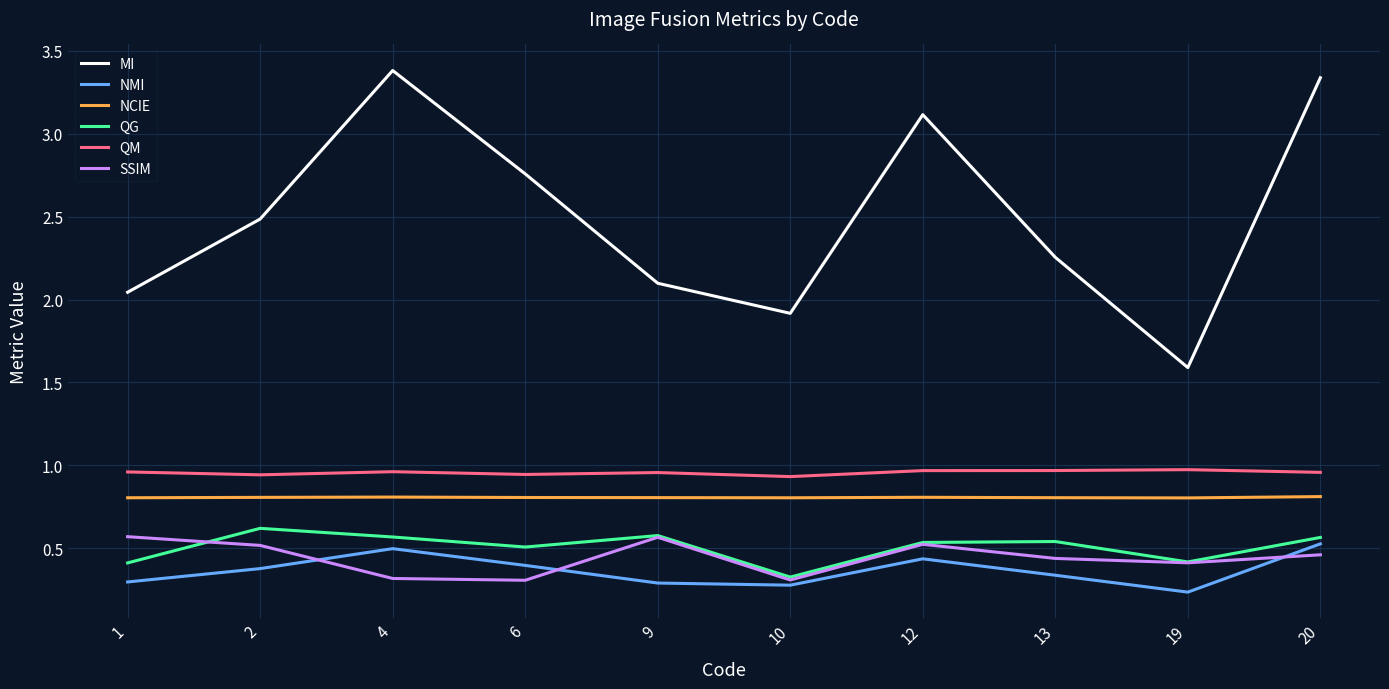

What is the difference between the highest and lowest values at 4?

3.1